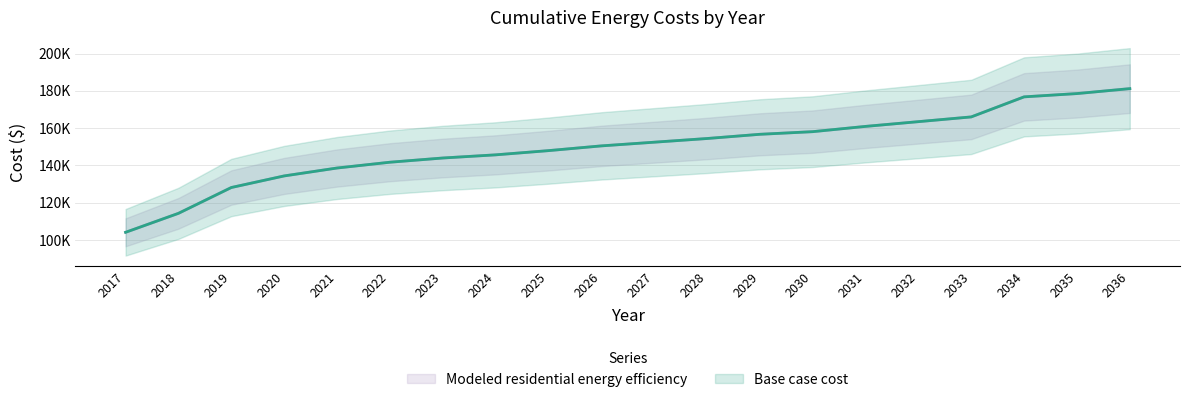

True or false: Modeled residential energy efficiency and Base case cost intersect in this chart.

False